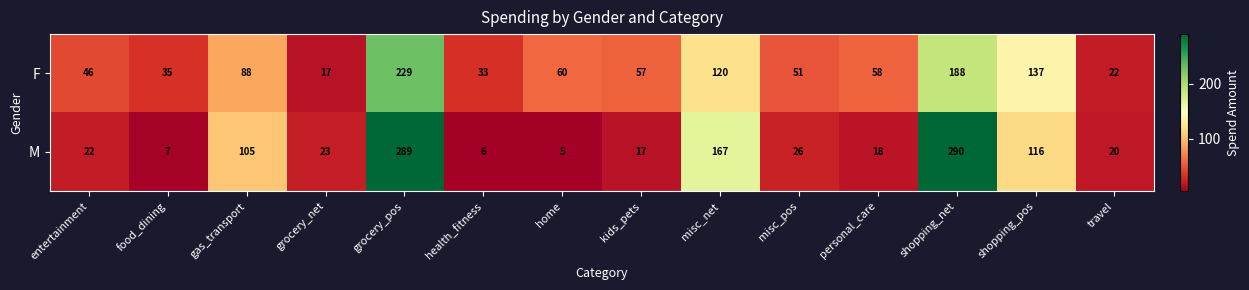

Rank the series by their average value, from highest to lowest.

F, M